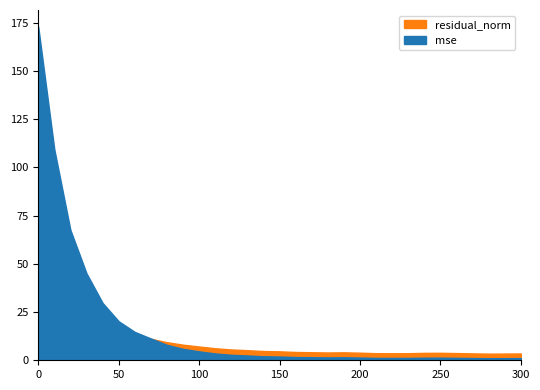

True or false: mse and residual_norm intersect in this chart.

True